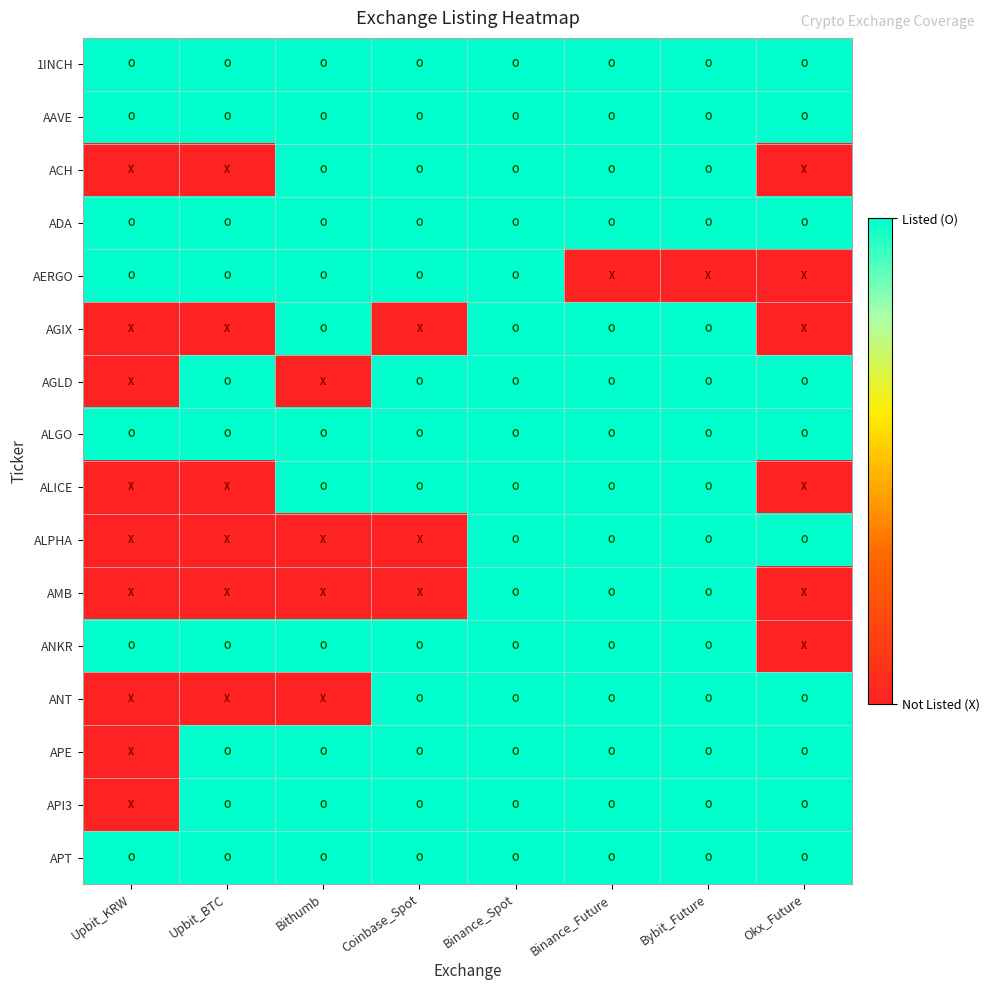

Reading left to right, list all the values displayed in this chart.

1INCH: Upbit_KRW=1	Upbit_BTC=1	Bithumb=1	Coinbase_Spot=1	Binance_Spot=1	Binance_Future=1	Bybit_Future=1	Okx_Future=1
AAVE: Upbit_KRW=1	Upbit_BTC=1	Bithumb=1	Coinbase_Spot=1	Binance_Spot=1	Binance_Future=1	Bybit_Future=1	Okx_Future=1
ACH: Upbit_KRW=0	Upbit_BTC=0	Bithumb=1	Coinbase_Spot=1	Binance_Spot=1	Binance_Future=1	Bybit_Future=1	Okx_Future=0
ADA: Upbit_KRW=1	Upbit_BTC=1	Bithumb=1	Coinbase_Spot=1	Binance_Spot=1	Binance_Future=1	Bybit_Future=1	Okx_Future=1
AERGO: Upbit_KRW=1	Upbit_BTC=1	Bithumb=1	Coinbase_Spot=1	Binance_Spot=1	Binance_Future=0	Bybit_Future=0	Okx_Future=0
AGIX: Upbit_KRW=0	Upbit_BTC=0	Bithumb=1	Coinbase_Spot=0	Binance_Spot=1	Binance_Future=1	Bybit_Future=1	Okx_Future=0
AGLD: Upbit_KRW=0	Upbit_BTC=1	Bithumb=0	Coinbase_Spot=1	Binance_Spot=1	Binance_Future=1	Bybit_Future=1	Okx_Future=1
ALGO: Upbit_KRW=1	Upbit_BTC=1	Bithumb=1	Coinbase_Spot=1	Binance_Spot=1	Binance_Future=1	Bybit_Future=1	Okx_Future=1
ALICE: Upbit_KRW=0	Upbit_BTC=0	Bithumb=1	Coinbase_Spot=1	Binance_Spot=1	Binance_Future=1	Bybit_Future=1	Okx_Future=0
ALPHA: Upbit_KRW=0	Upbit_BTC=0	Bithumb=0	Coinbase_Spot=0	Binance_Spot=1	Binance_Future=1	Bybit_Future=1	Okx_Future=1
AMB: Upbit_KRW=0	Upbit_BTC=0	Bithumb=0	Coinbase_Spot=0	Binance_Spot=1	Binance_Future=1	Bybit_Future=1	Okx_Future=0
ANKR: Upbit_KRW=1	Upbit_BTC=1	Bithumb=1	Coinbase_Spot=1	Binance_Spot=1	Binance_Future=1	Bybit_Future=1	Okx_Future=0
ANT: Upbit_KRW=0	Upbit_BTC=0	Bithumb=0	Coinbase_Spot=1	Binance_Spot=1	Binance_Future=1	Bybit_Future=1	Okx_Future=1
APE: Upbit_KRW=0	Upbit_BTC=1	Bithumb=1	Coinbase_Spot=1	Binance_Spot=1	Binance_Future=1	Bybit_Future=1	Okx_Future=1
API3: Upbit_KRW=0	Upbit_BTC=1	Bithumb=1	Coinbase_Spot=1	Binance_Spot=1	Binance_Future=1	Bybit_Future=1	Okx_Future=1
APT: Upbit_KRW=1	Upbit_BTC=1	Bithumb=1	Coinbase_Spot=1	Binance_Spot=1	Binance_Future=1	Bybit_Future=1	Okx_Future=1